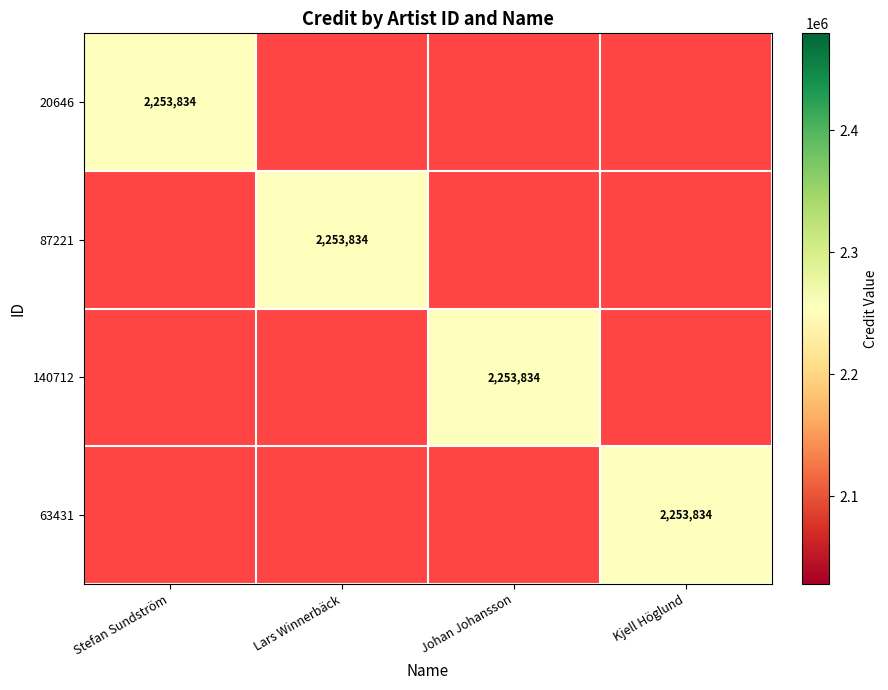

List the labels in order of 63431 value, smallest first.

Stefan Sundström, Lars Winnerbäck, Johan Johansson, Kjell Höglund